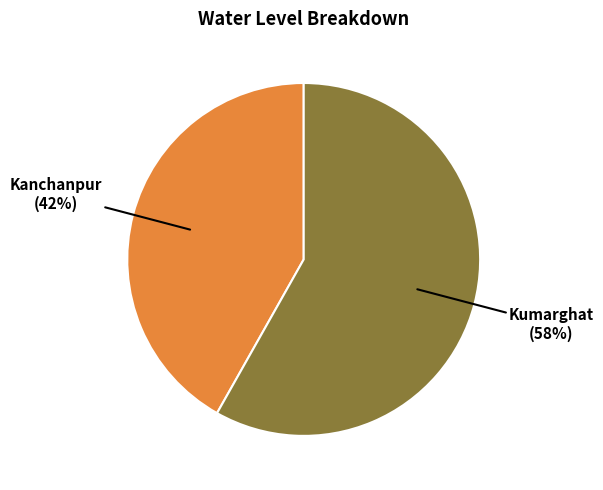

To the nearest percent, what is the average slice percentage?

50%